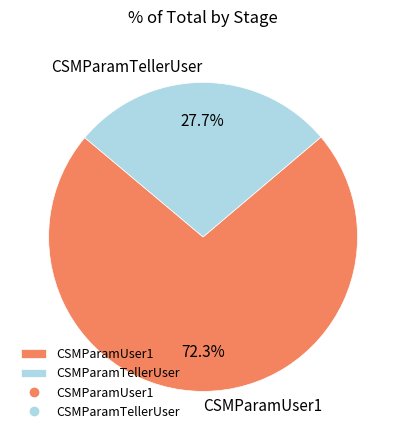

Which category has the biggest portion of the pie?

CSMParamUser1